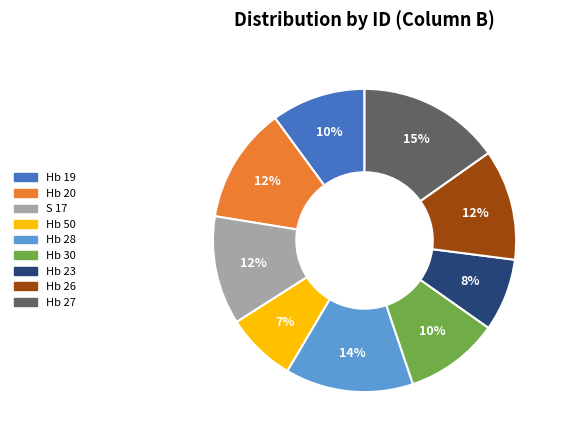

Does Hb 20 account for over 50% of the chart?

No